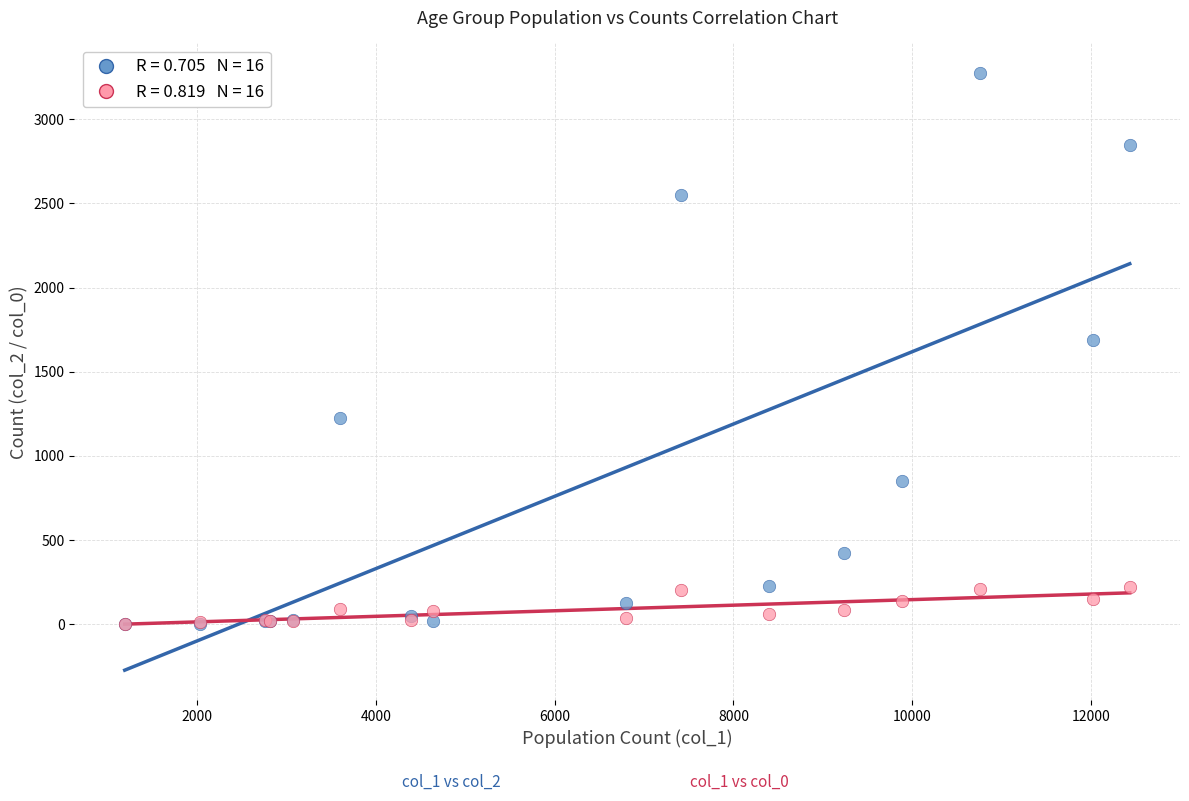

Across all series, what Y value is closest to 1638?

1690